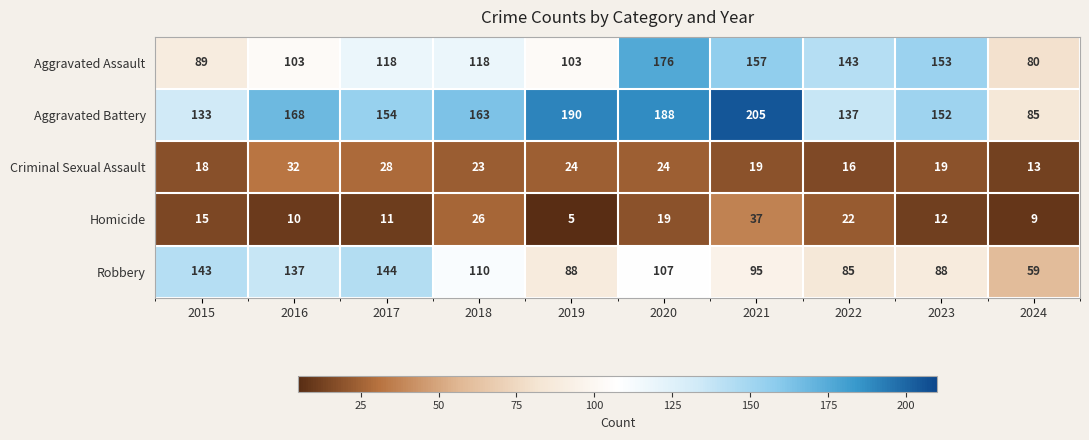

The Aggravated Assault series shows 103 at 2016. True or false?

True